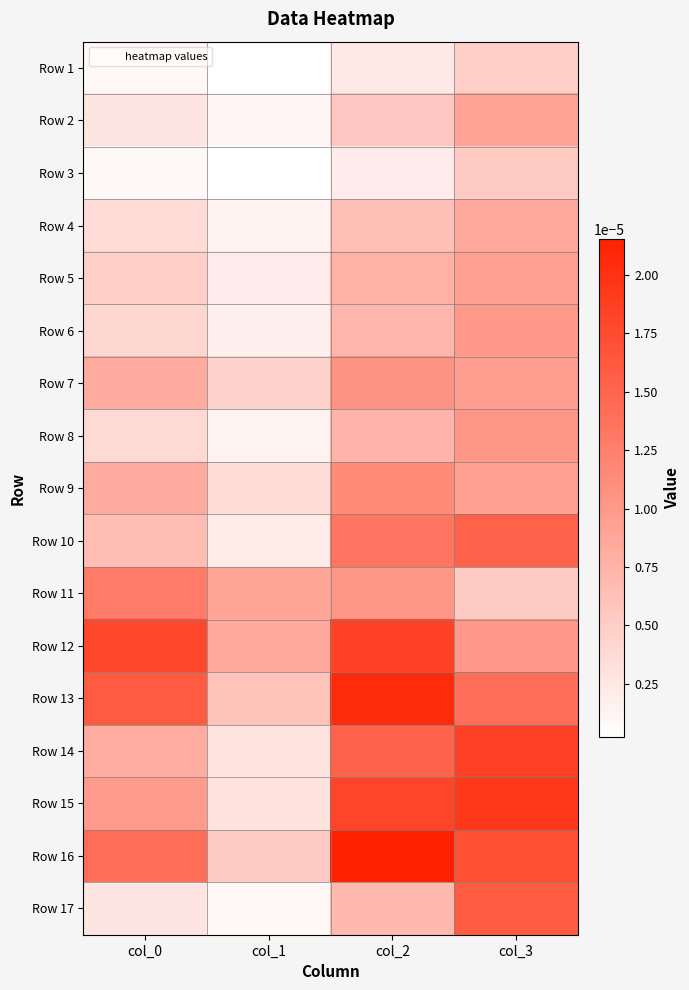

How many categories are shown in the chart?

4